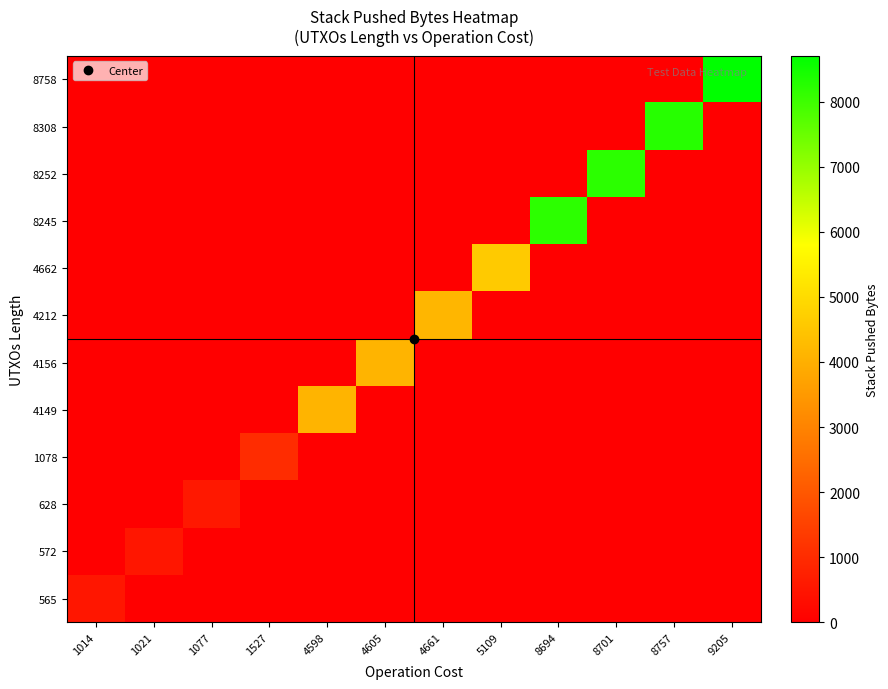

At which category does the chart reach its peak across all series?

9205